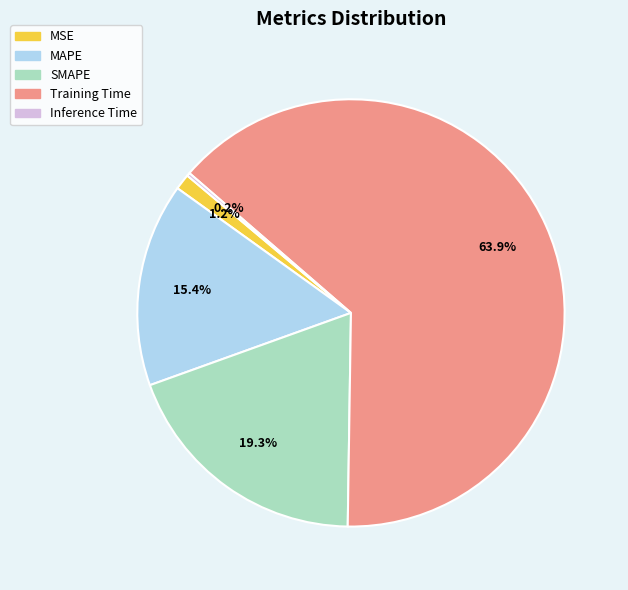

Which slice represents more than half of the pie?

Training Time